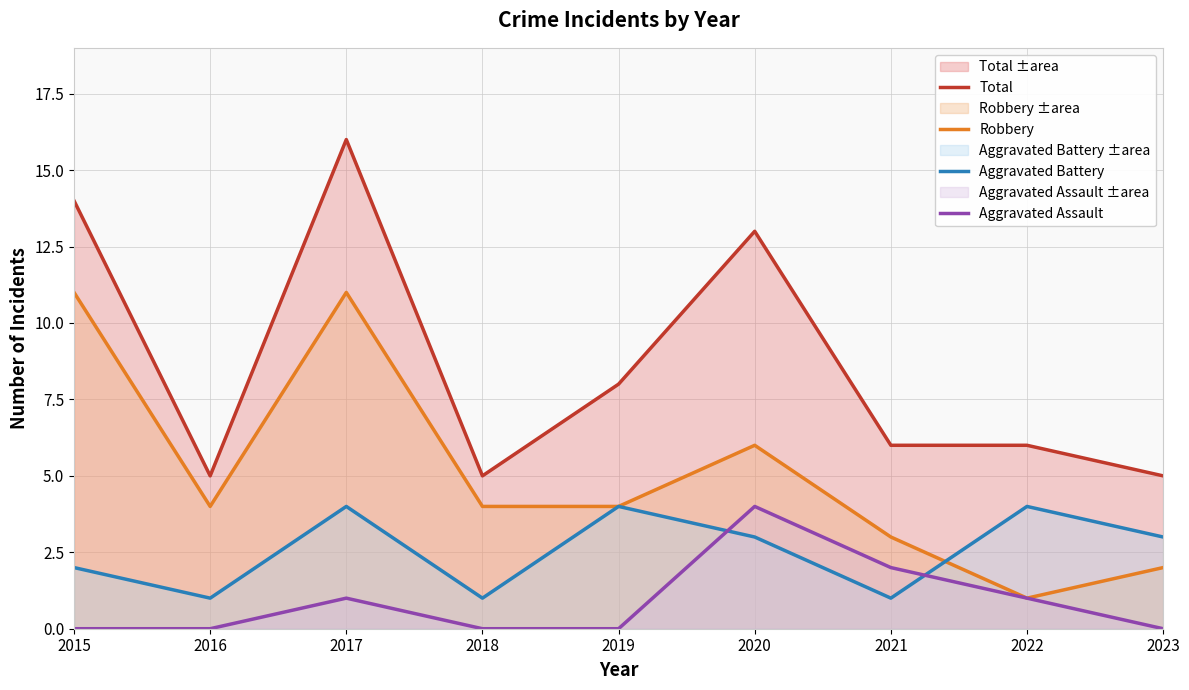

True or false: Aggravated Battery has a value of 1 at 2018.

True